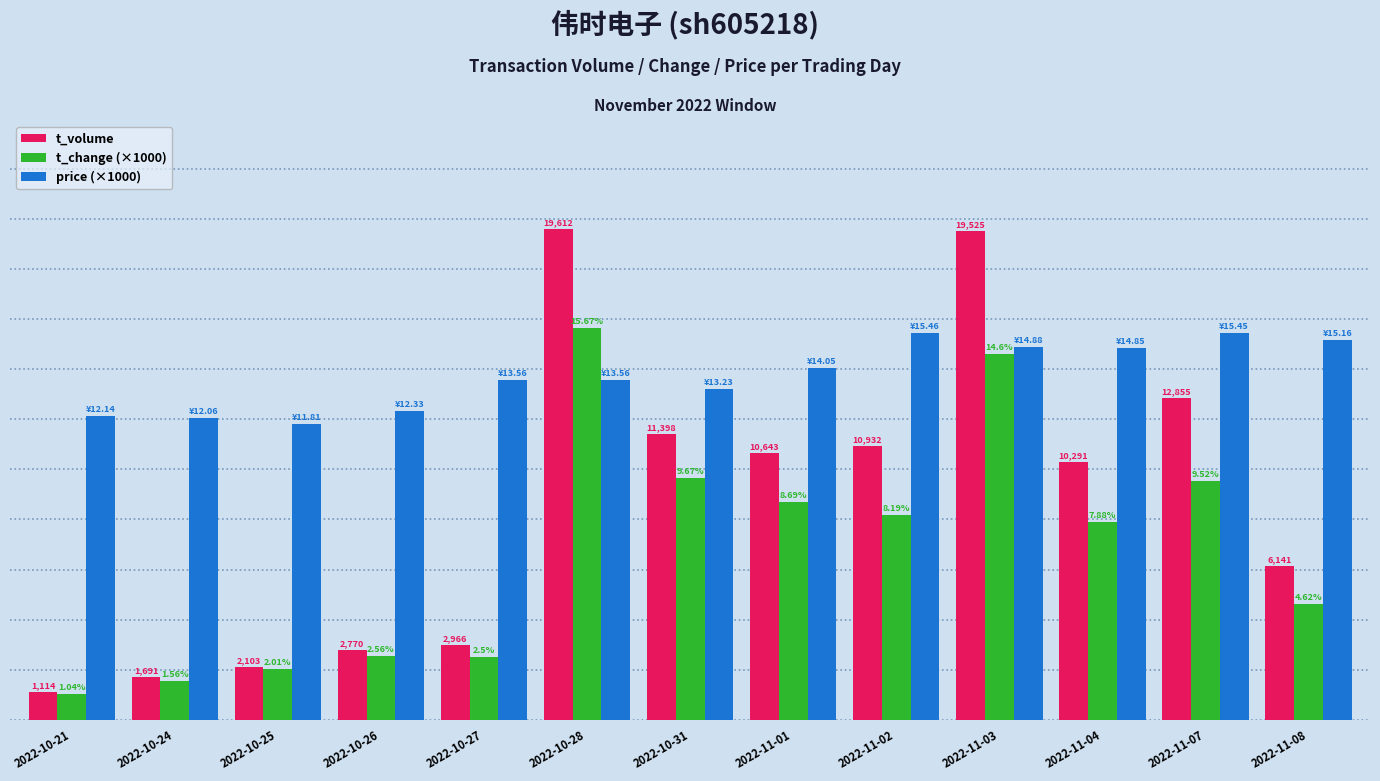

Are the bars grouped side by side (vs. stacked)?

Yes